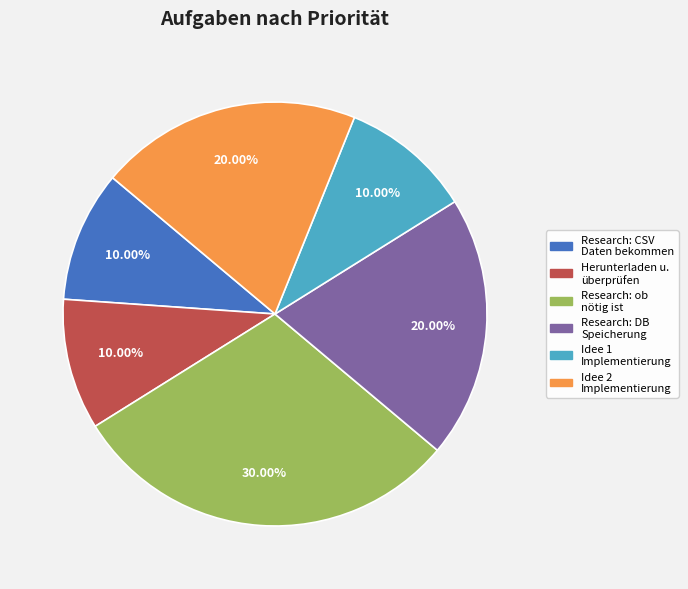

Is there a majority slice in this chart?

No